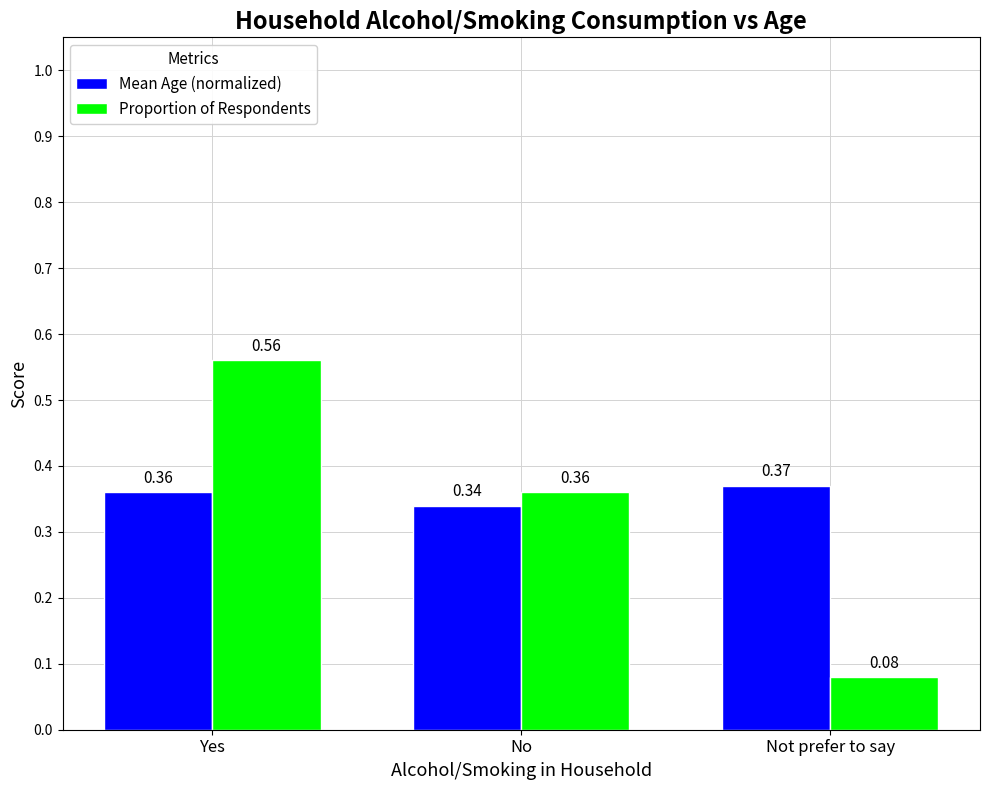

At which label is Mean Age (normalized) closest to 0?

No